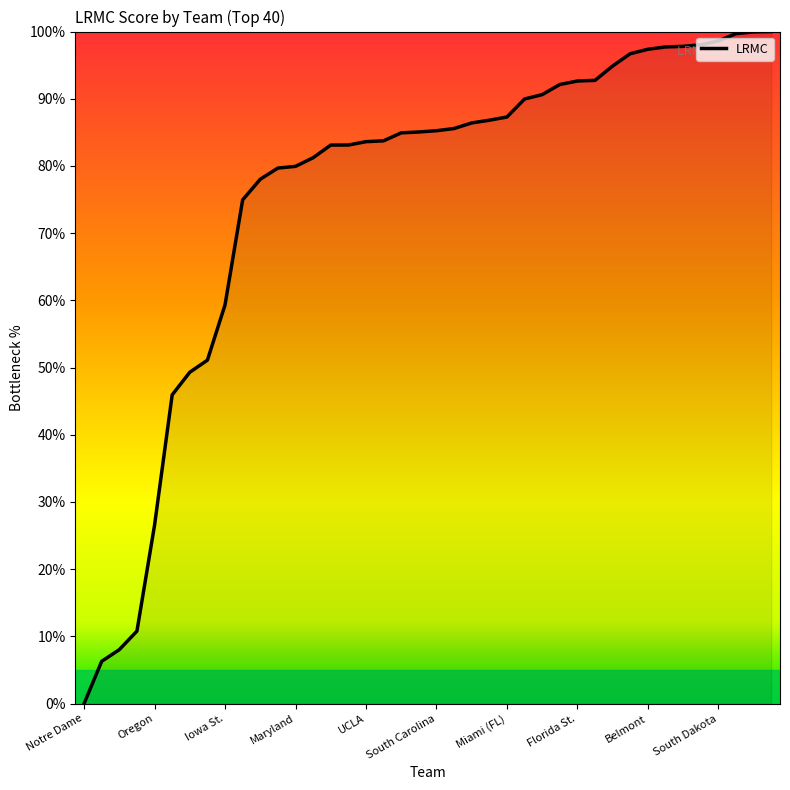

What is the difference between the maximum and minimum values?

100.0